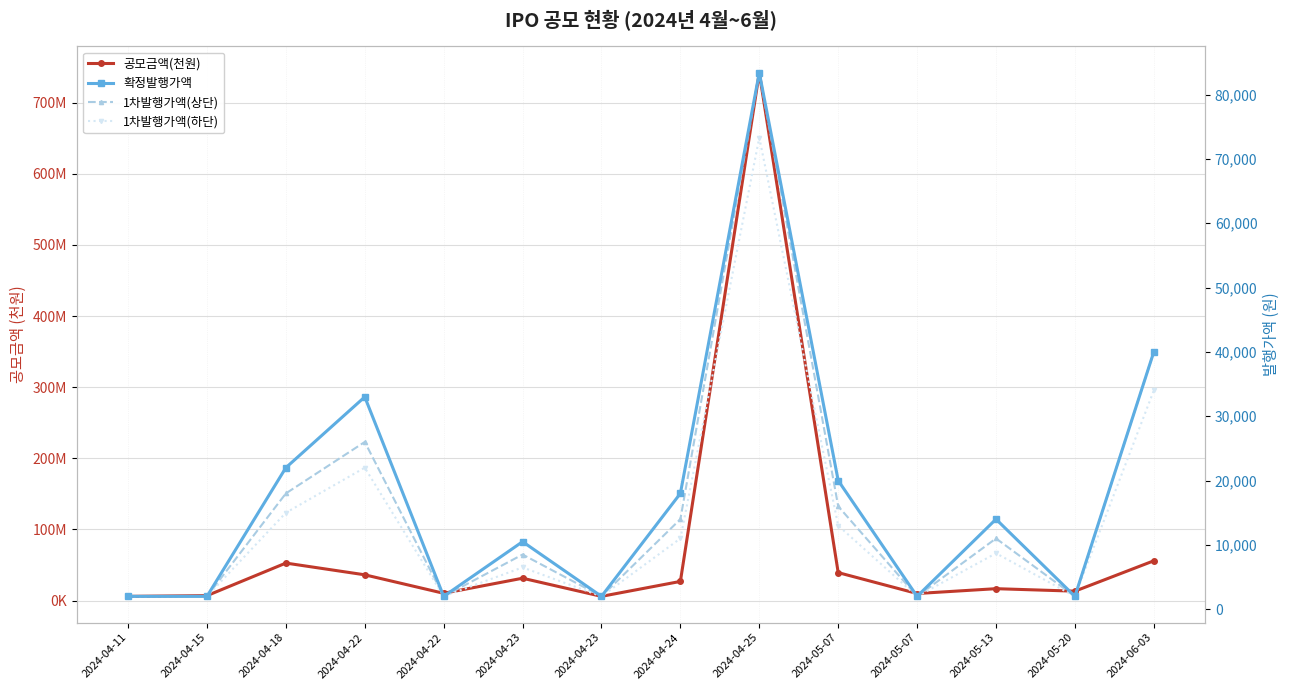

Reading left to right, transcribe all the data shown in this chart.

공모금액(천원): 2024-04-11=6000000	2024-04-15=7000000	2024-04-18=52800000	2024-04-22=36300000	2024-04-22=10300000	2024-04-23=31500000	2024-04-23=6000000	2024-04-24=27000000	2024-04-25=742260000	2024-05-07=39400000	2024-05-07=10000000	2024-05-13=16800000	2024-05-20=13300000	2024-06-03=56000000
확정발행가액: 2024-04-11=2000	2024-04-15=2000	2024-04-18=22000	2024-04-22=33000	2024-04-22=2000	2024-04-23=10500	2024-04-23=2000	2024-04-24=18000	2024-04-25=83400	2024-05-07=20000	2024-05-07=2000	2024-05-13=14000	2024-05-20=2000	2024-06-03=40000
1차발행가액(상단): 2024-04-11=2000	2024-04-15=2000	2024-04-18=18000	2024-04-22=26000	2024-04-22=2000	2024-04-23=8500	2024-04-23=2000	2024-04-24=14000	2024-04-25=83400	2024-05-07=16000	2024-05-07=2000	2024-05-13=11000	2024-05-20=2000	2024-06-03=40000
1차발행가액(하단): 2024-04-11=2000	2024-04-15=2000	2024-04-18=15000	2024-04-22=22000	2024-04-22=2000	2024-04-23=6500	2024-04-23=2000	2024-04-24=11000	2024-04-25=73300	2024-05-07=13000	2024-05-07=2000	2024-05-13=8700	2024-05-20=2000	2024-06-03=34000